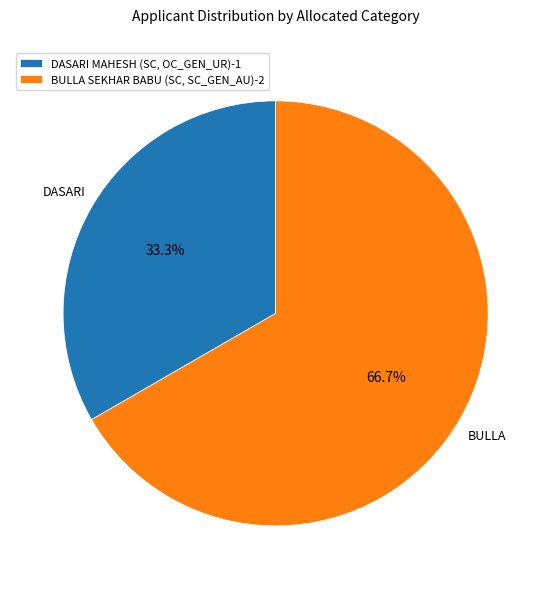

What percentage do DASARI MAHESH (SC, OC_GEN_UR) and BULLA SEKHAR BABU (SC, SC_GEN_AU) together represent?

100.0%